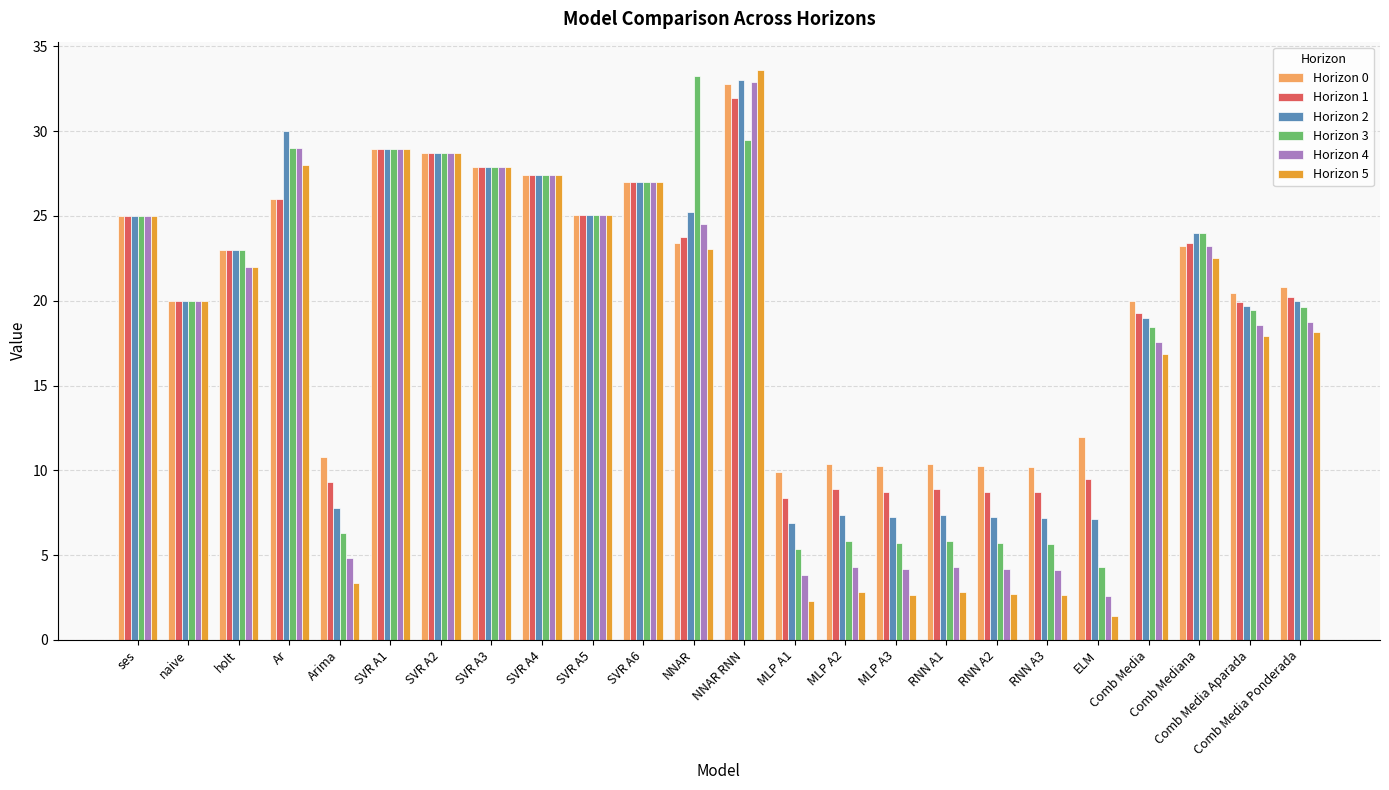

The value of Horizon 4 at RNN A2 is 0.9. True or false?

False